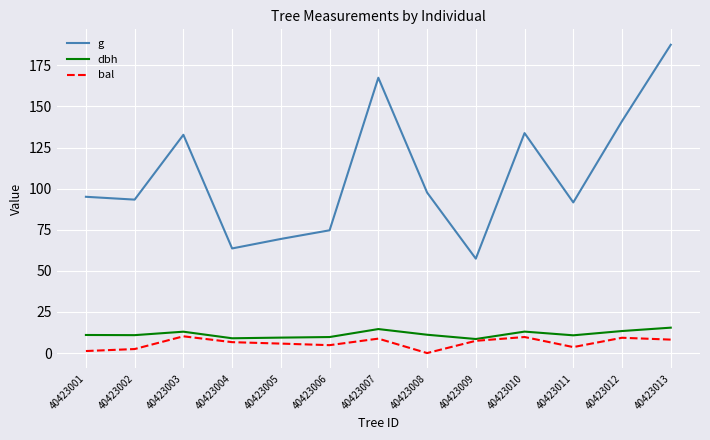

Is the value of bal at 40423009 greater than the value of g at 40423011?

No